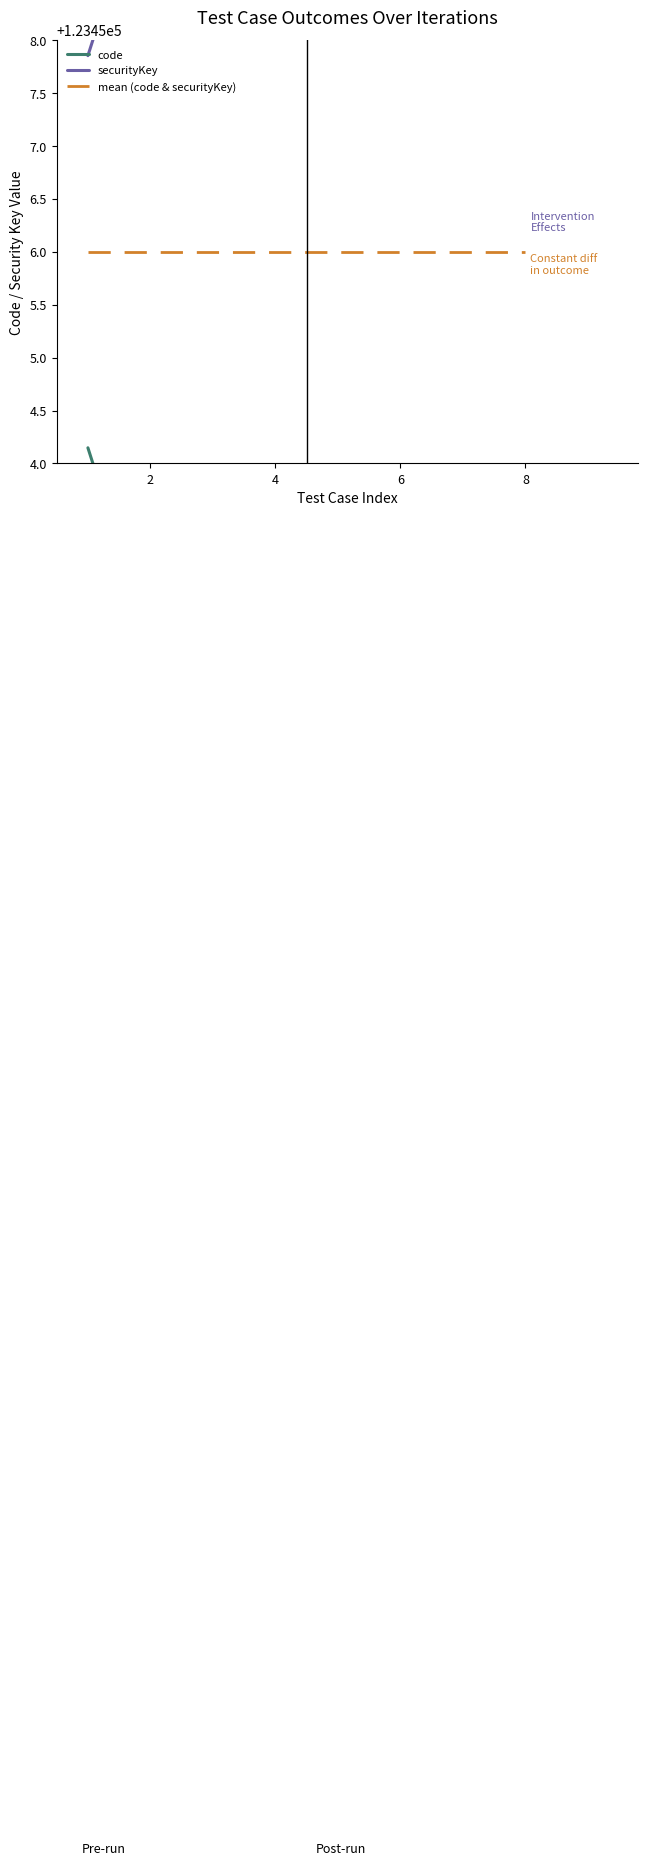

What is the value of the mean (code & securityKey) point at the 7th from the left?

123456.0